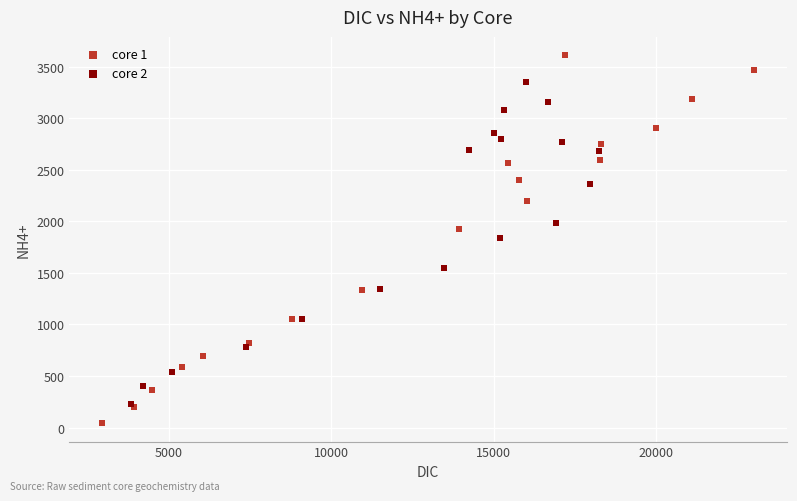

Which series contains the highest Y value?

core 1